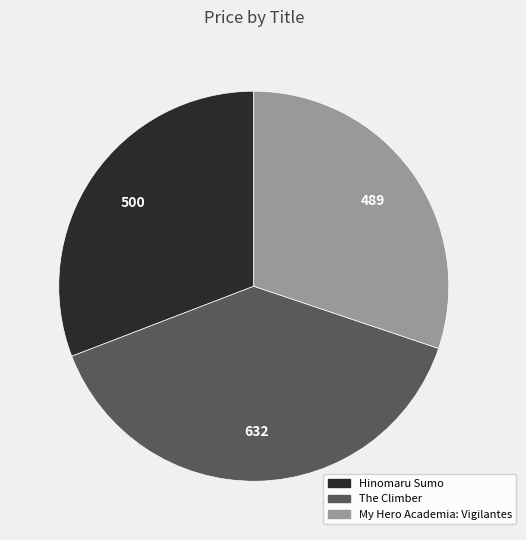

Count the number of slices in the pie.

3